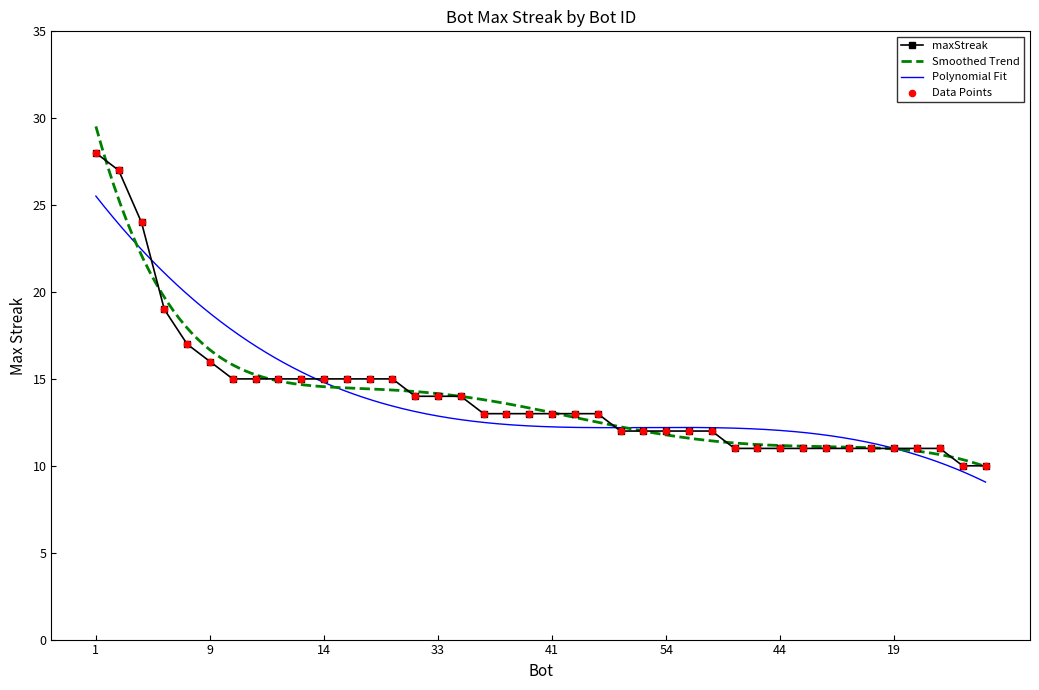

What is the change in value from 41 to 44?

-2